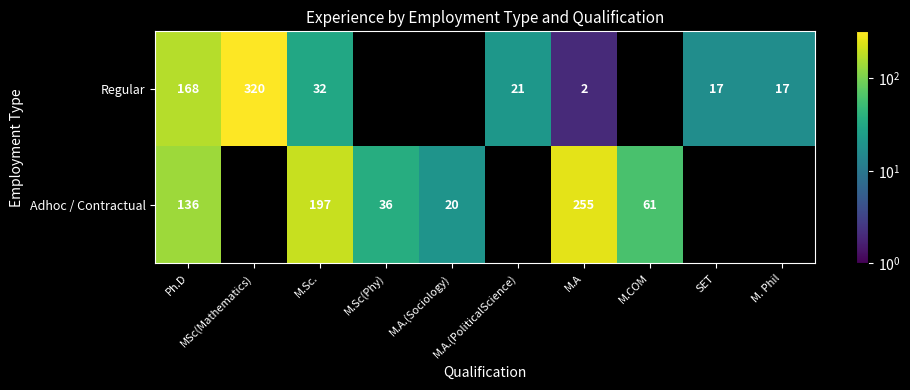

Rank the series at M.COM from lowest to highest value.

Regular, Adhoc / Contractual